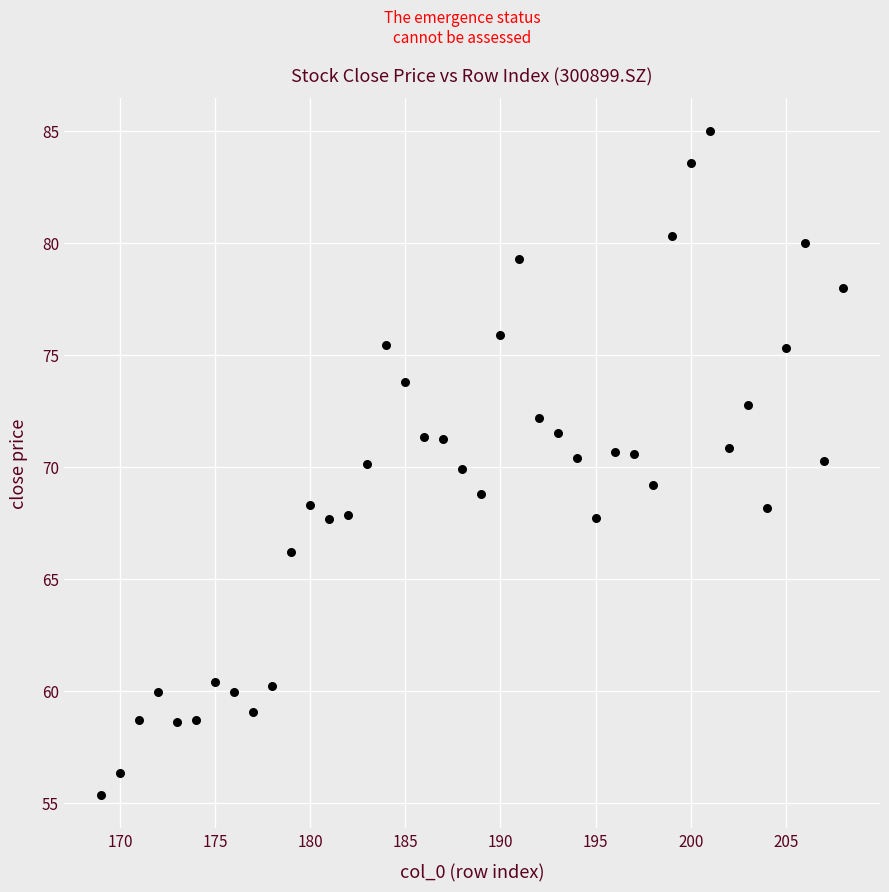

What is the range of X values (max minus min)?

39.0